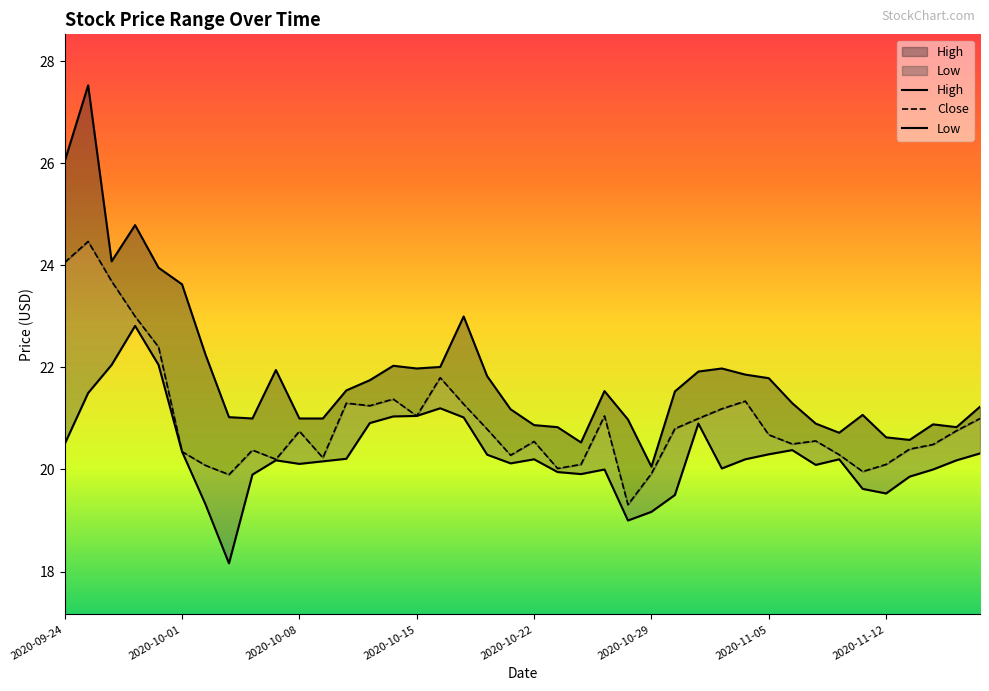

True or false: Low and Close intersect in this chart.

False